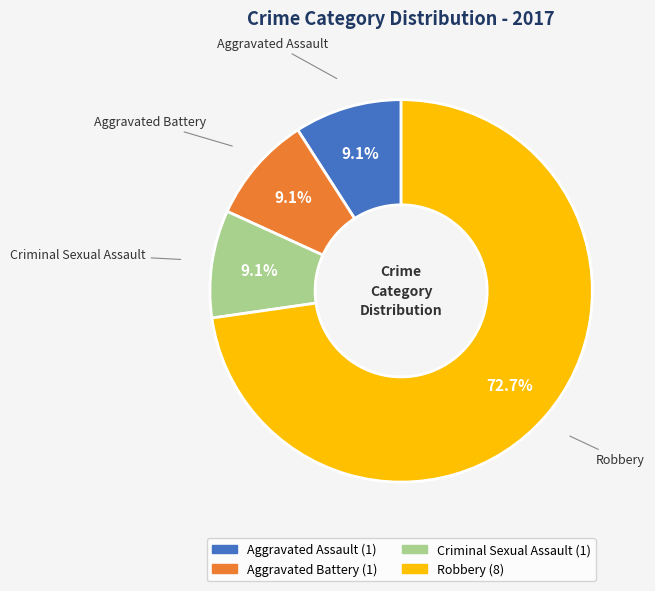

Which category has the biggest portion of the pie?

Robbery